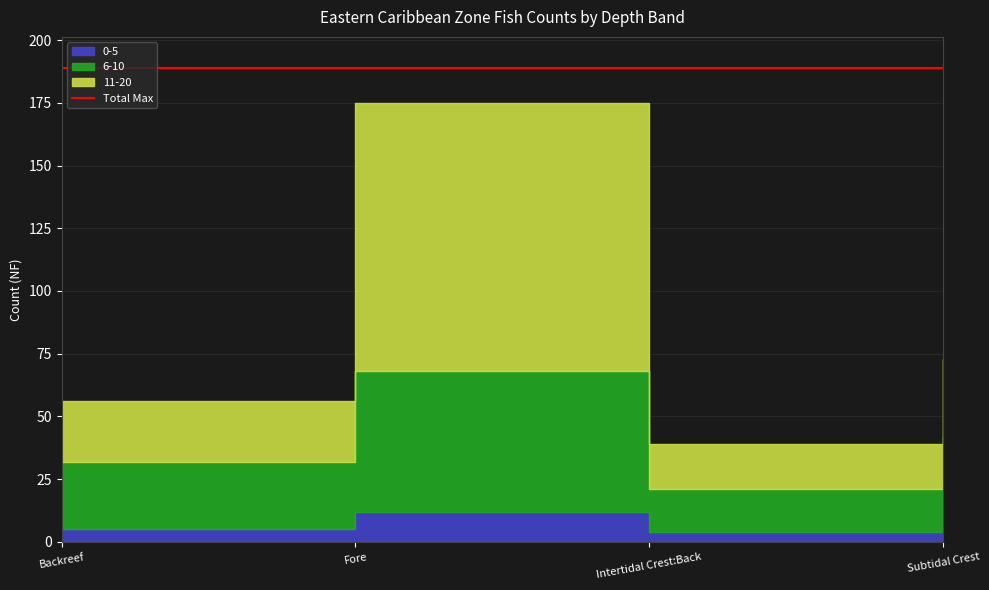

What is the value of the 11-20 point at the 3rd from the left?

18